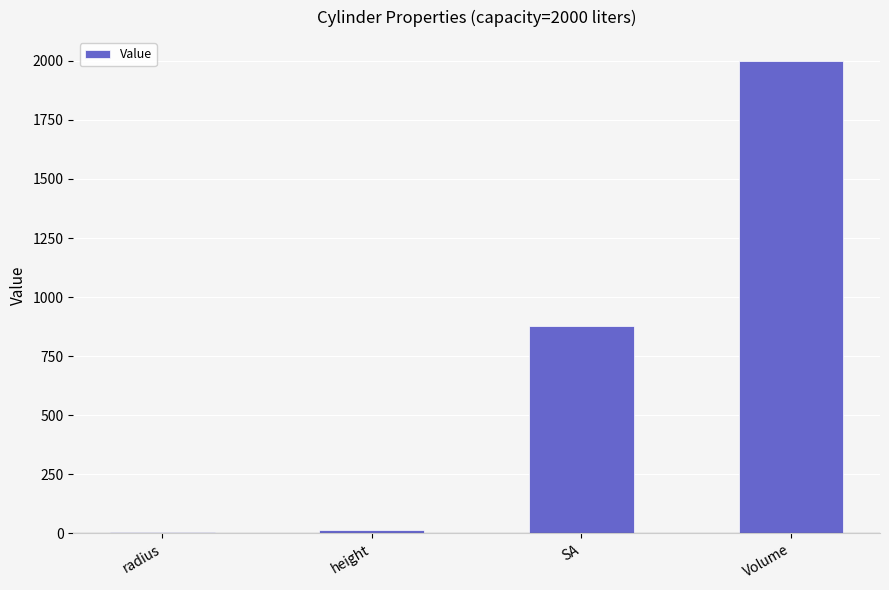

What is the minimum value shown in the chart?

6.8